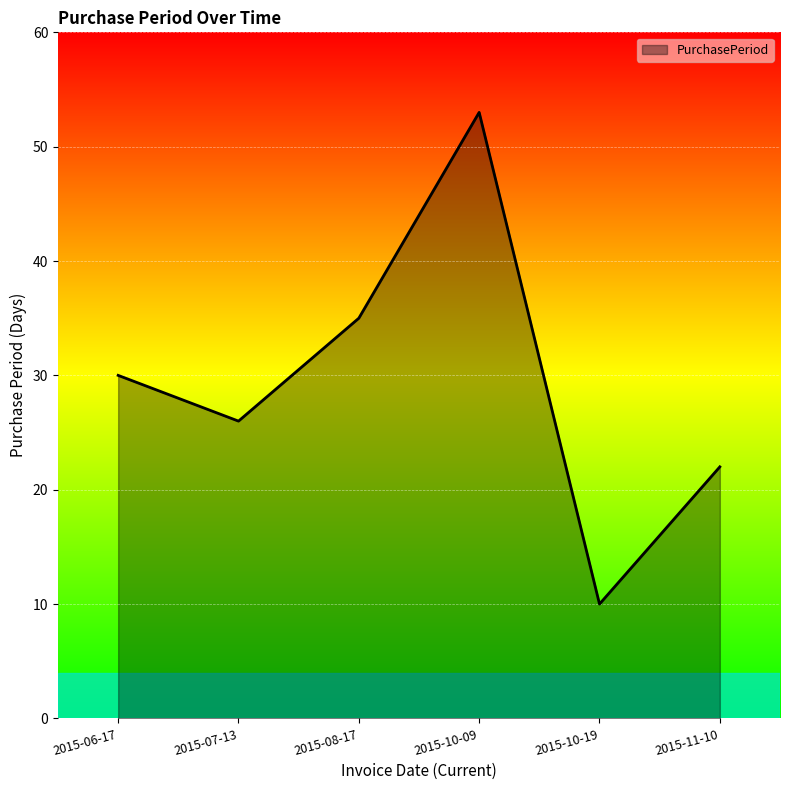

What is the sum of all values?

176